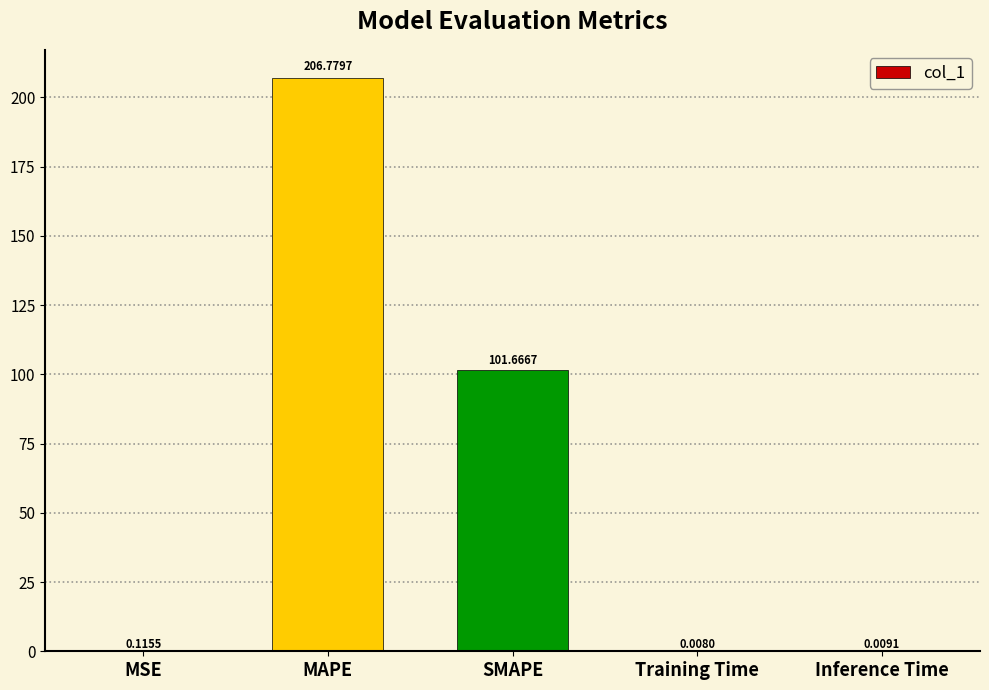

Which label corresponds to the largest value in the chart?

MAPE